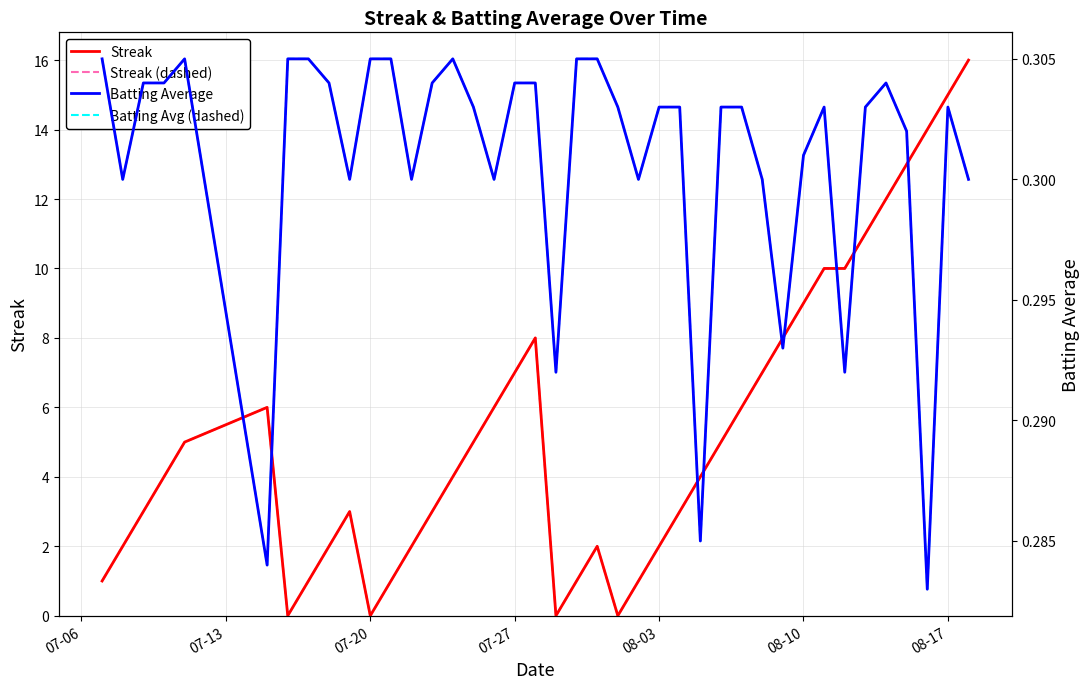

Count the number of categories in the chart.

40